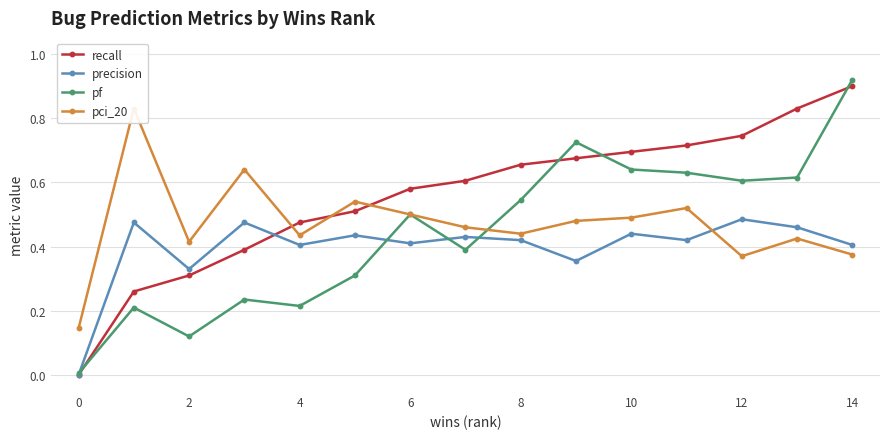

Where is the first local minimum for precision?

2